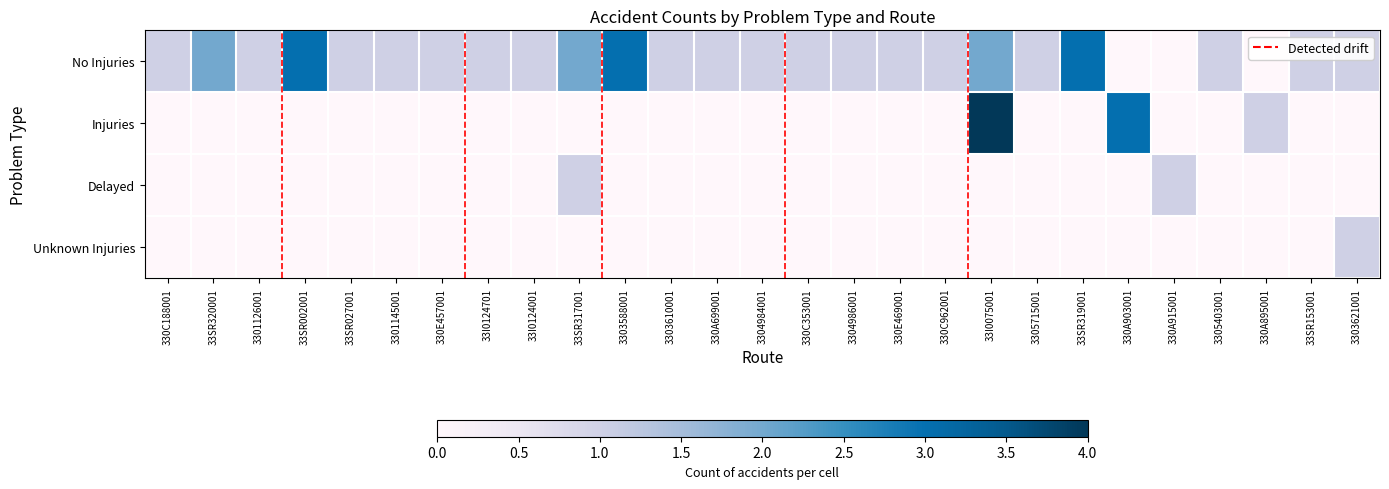

At 3305403001, list the series in order from smallest to largest.

Injuries, Delayed, Unknown Injuries, No Injuries